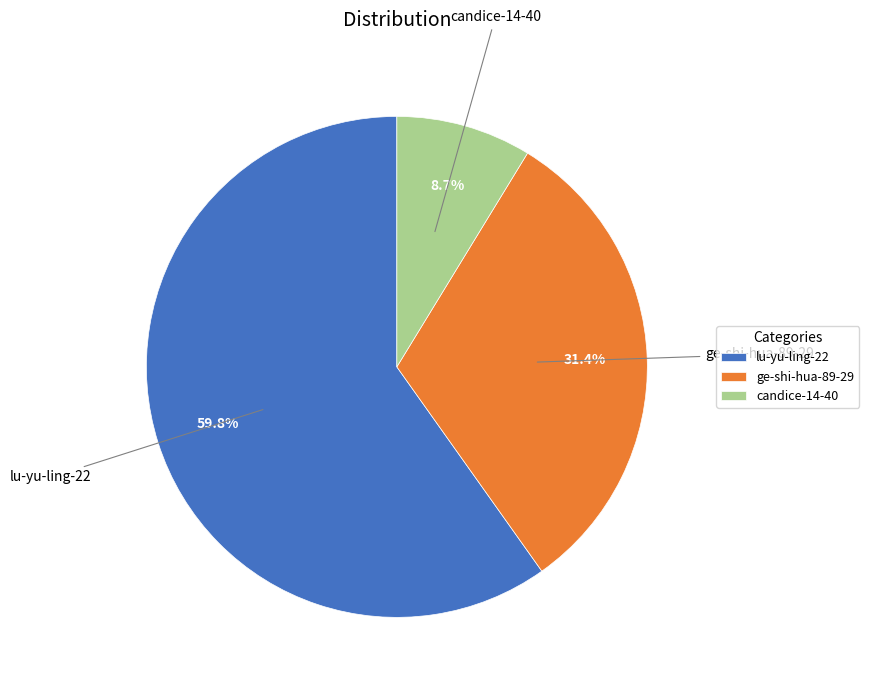

Which category has the biggest portion of the pie?

lu-yu-ling-22